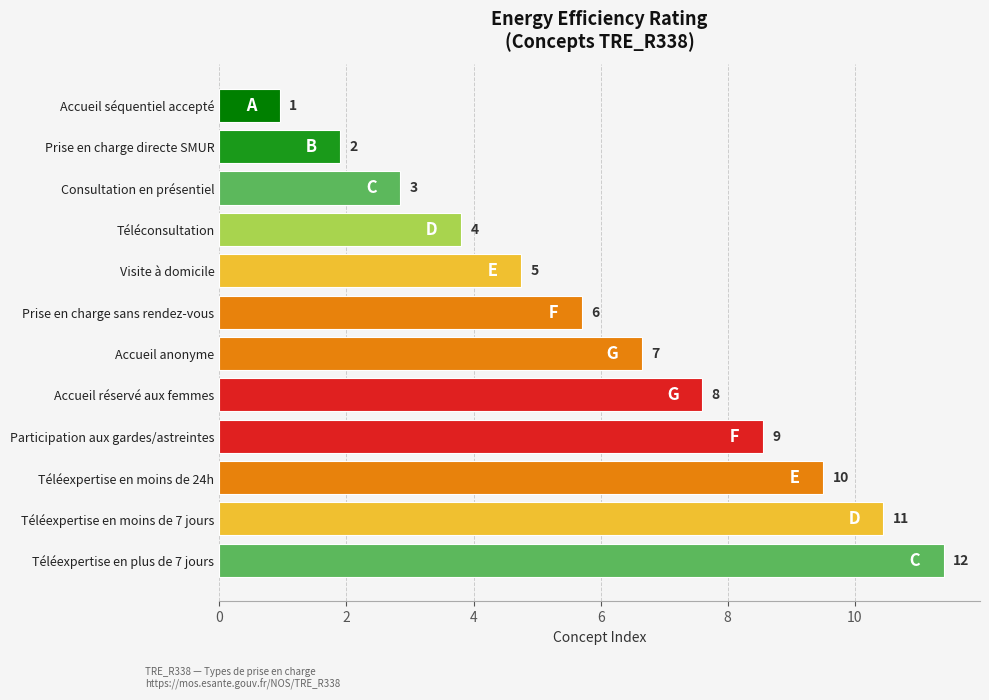

What is the minimum value shown in the chart?

0.9